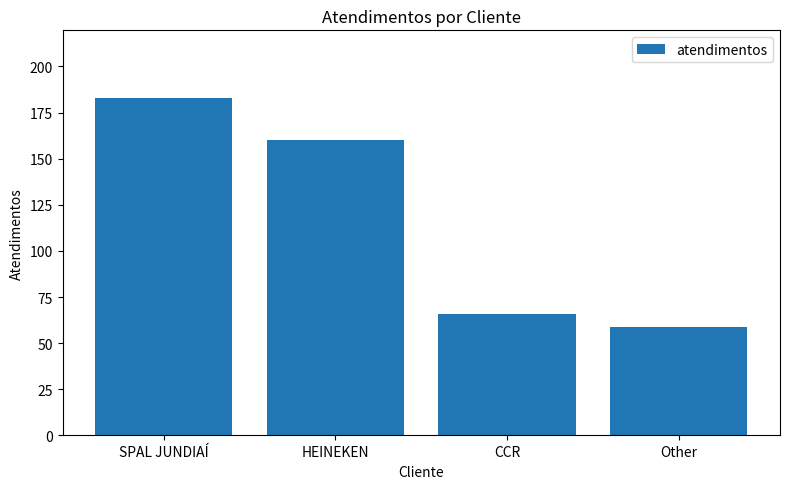

List the labels in order of value, smallest first.

Other, CCR, HEINEKEN, SPAL JUNDIAÍ